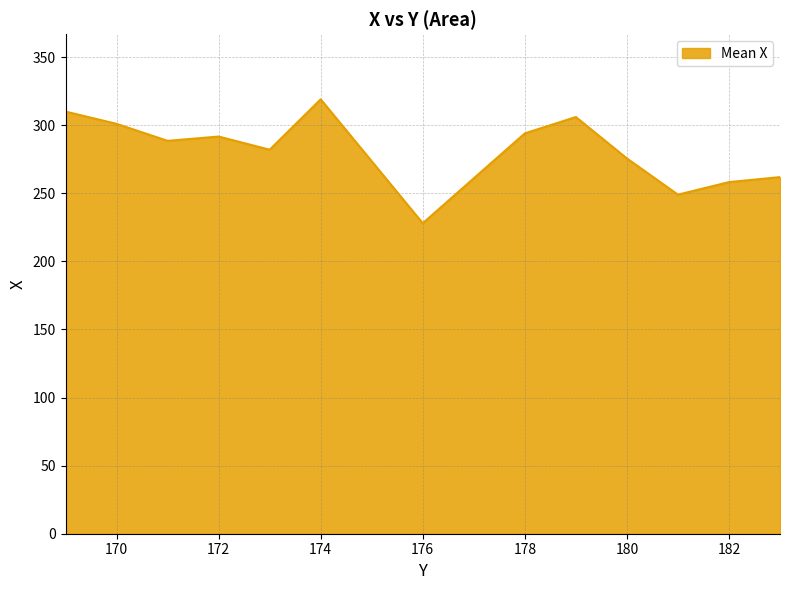

What is the greatest value displayed?

319.0